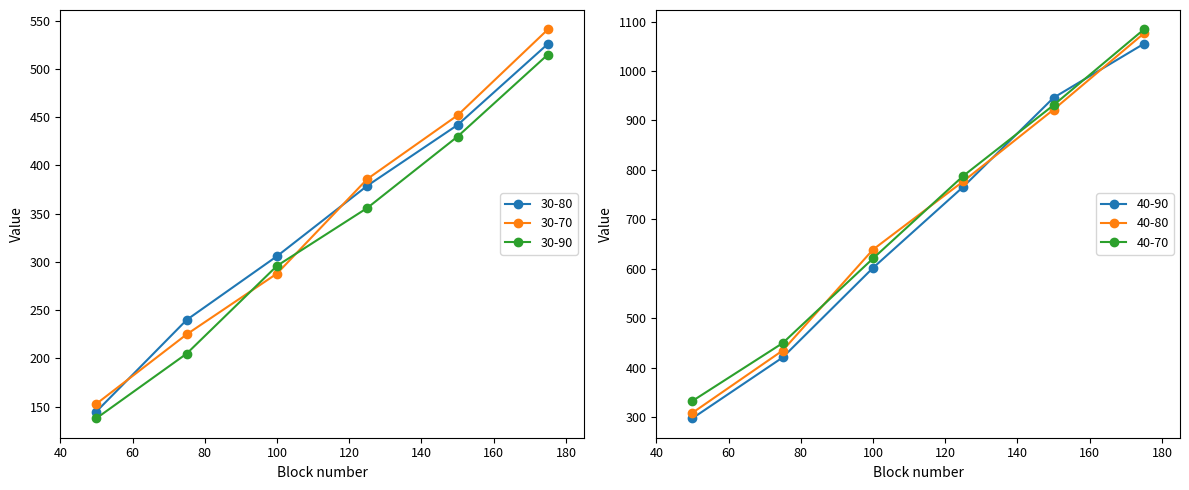

True or false: 30-80 has more than 0 points higher than both neighbors.

False